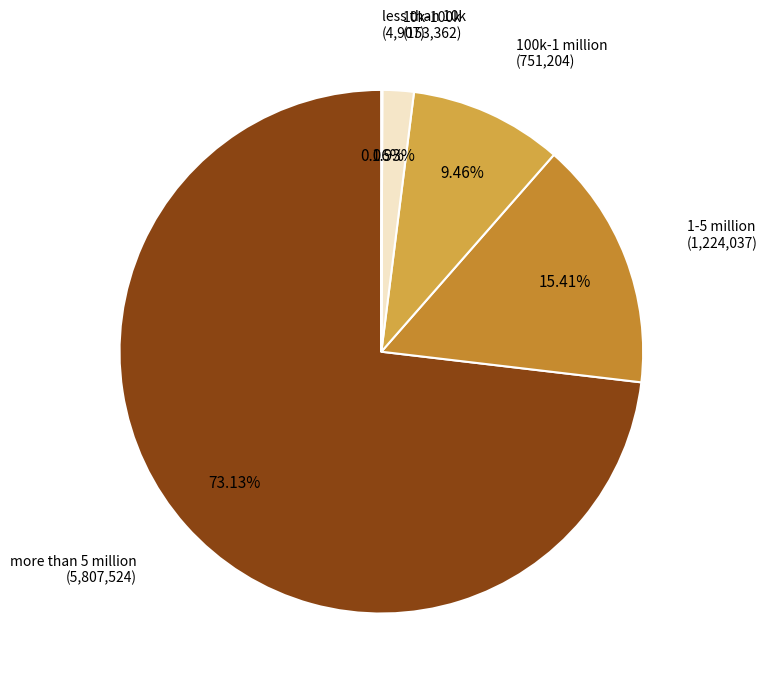

Is more than 5 million the majority of the pie?

Yes